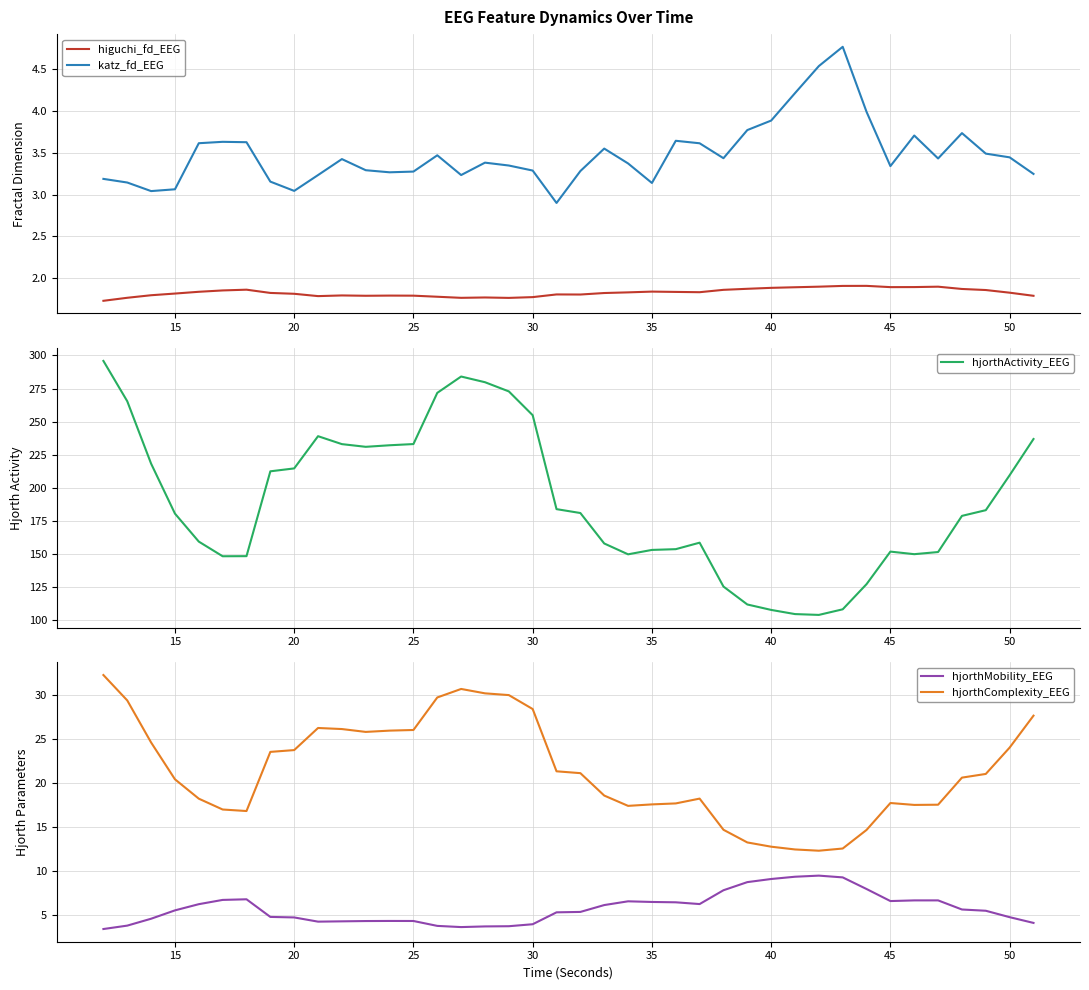

True or false: higuchi_fd_EEG and katz_fd_EEG cross at least once.

False